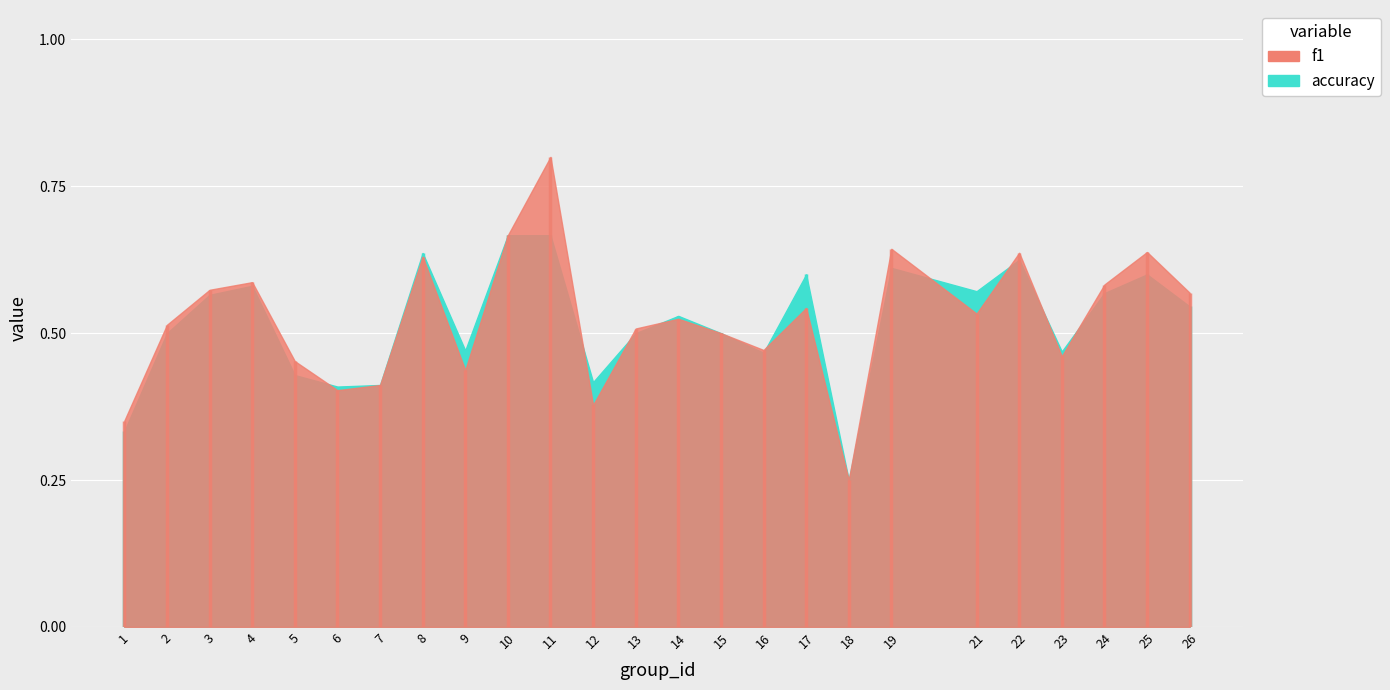

How many data points does each series have?

25